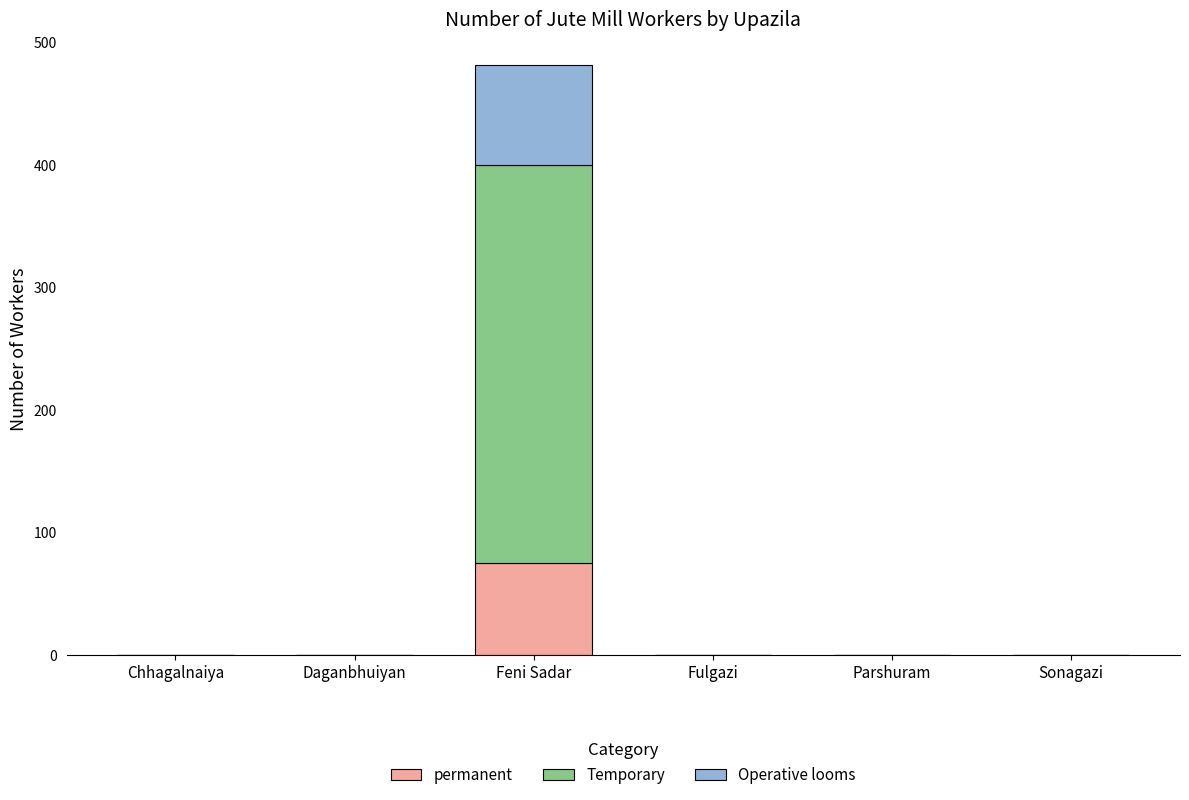

How many series are shown in this chart?

3